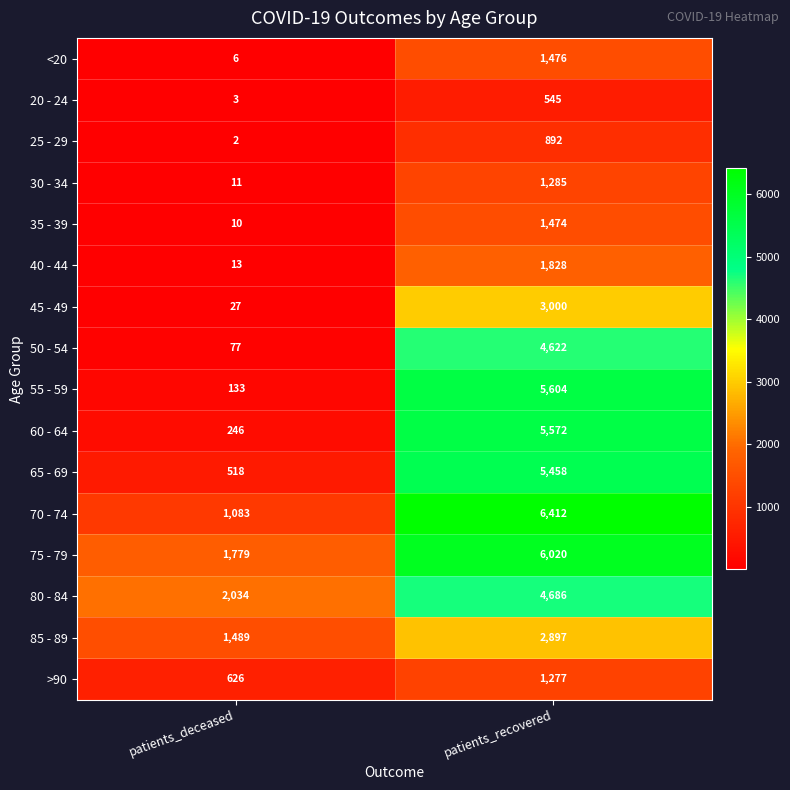

At which label is 50 - 54 closest to 2349?

patients_deceased